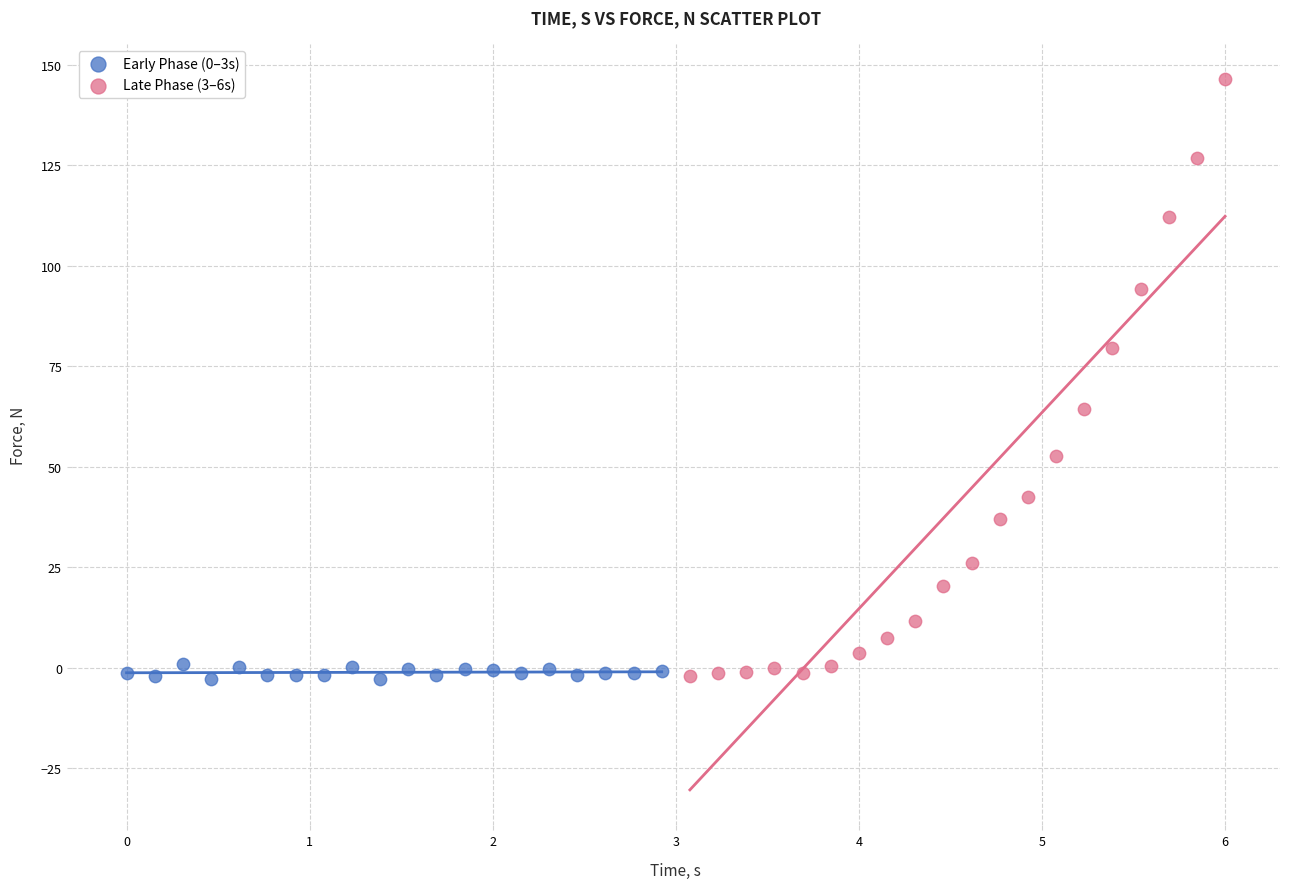

Which series contains the highest Y value?

Late Phase (3–6s)